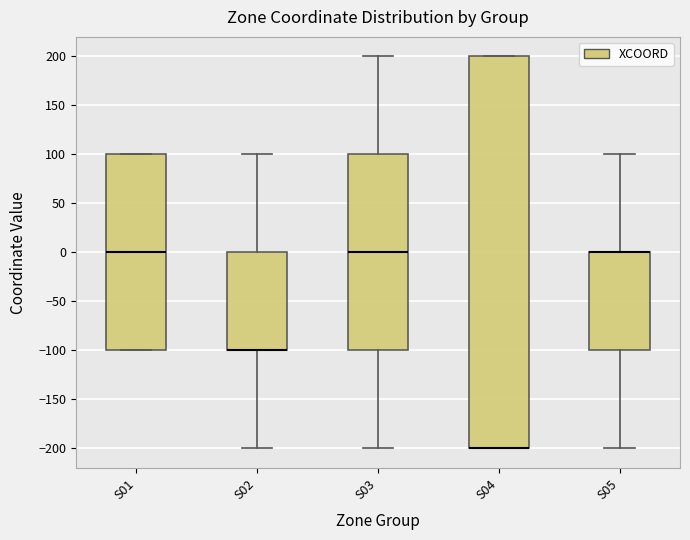

Reading left to right, read every box against the y-axis: the position of its median line, the range the box covers, and the ends of its whiskers. The values are not printed on the chart, so give them approximately, as read against the axis.

S01: median 0, box -100 to 100, whiskers -100 to 100
S02: median -100 (drawn on the box's lower edge), box -100 to 0, whiskers -200 to 100
S03: median 0, box -100 to 100, whiskers -200 to 200
S04: median -200 (drawn on the box's lower edge), box -200 to 200, whiskers -200 to 200
S05: median 0 (drawn on the box's upper edge), box -100 to 0, whiskers -200 to 100